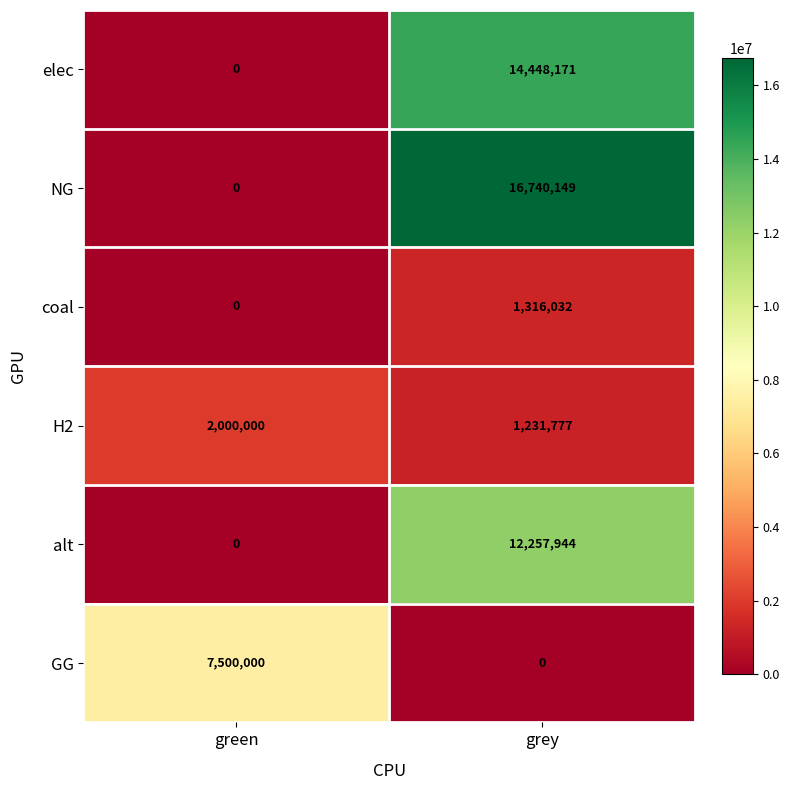

True or false: alt has a value of 12257944 at grey.

True